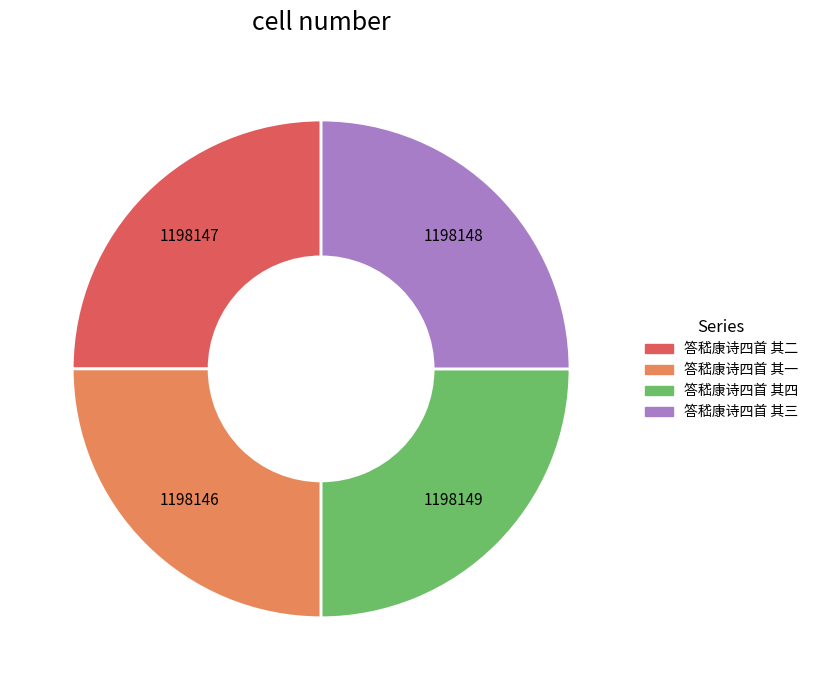

What is the ratio of the value at 答嵇康诗四首 其三 to the value at 答嵇康诗四首 其四?

1.0